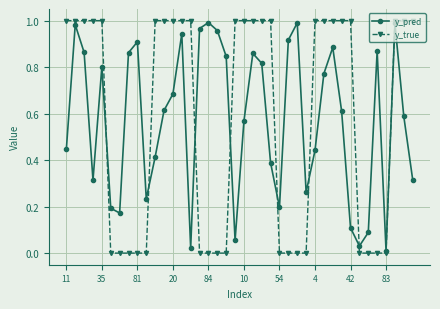

Which series has the widest spread of values?

y_true